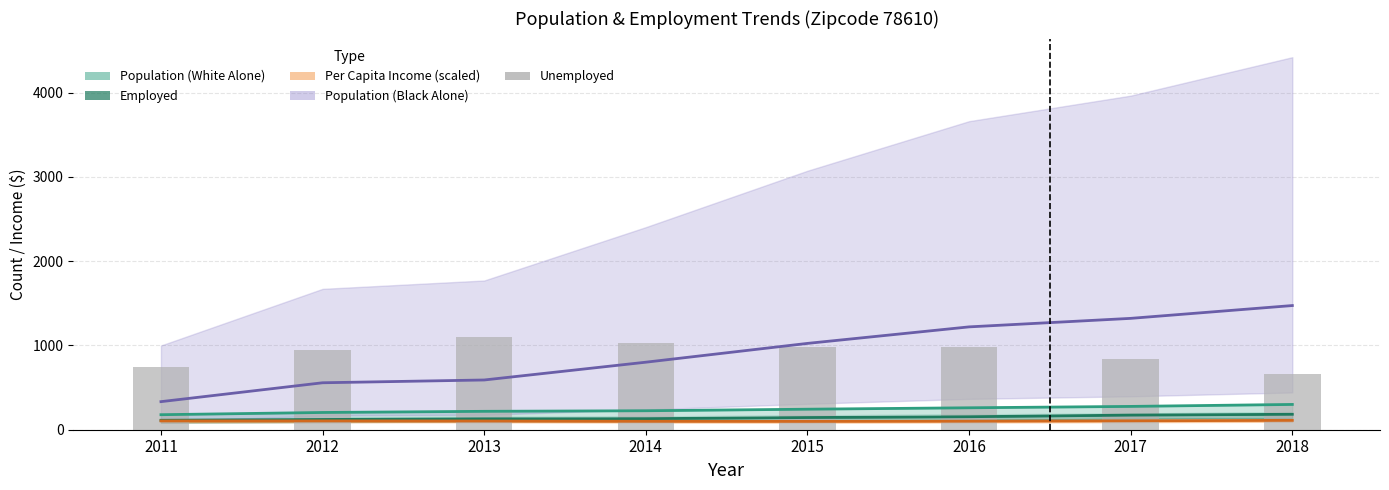

Is it true that the value at 2018 is 666?

True